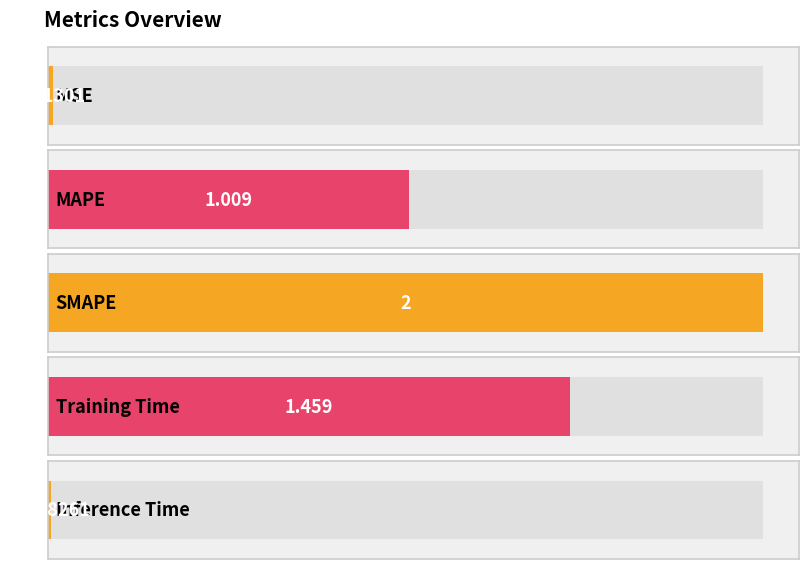

Is it true that the value at SMAPE is 1.1?

False